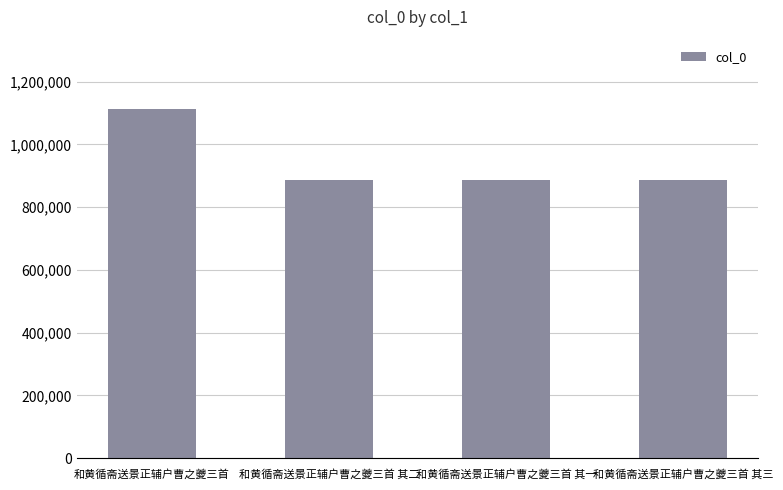

Does the chart contain any negative values?

No